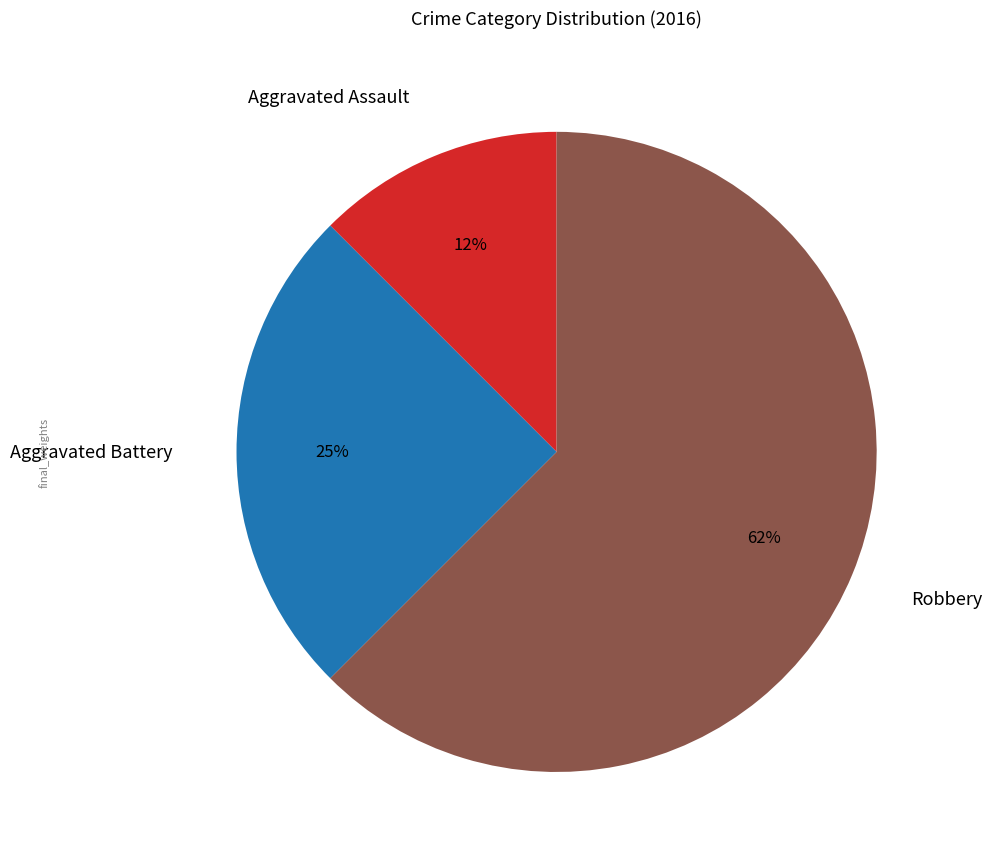

Count the number of slices in the pie.

3